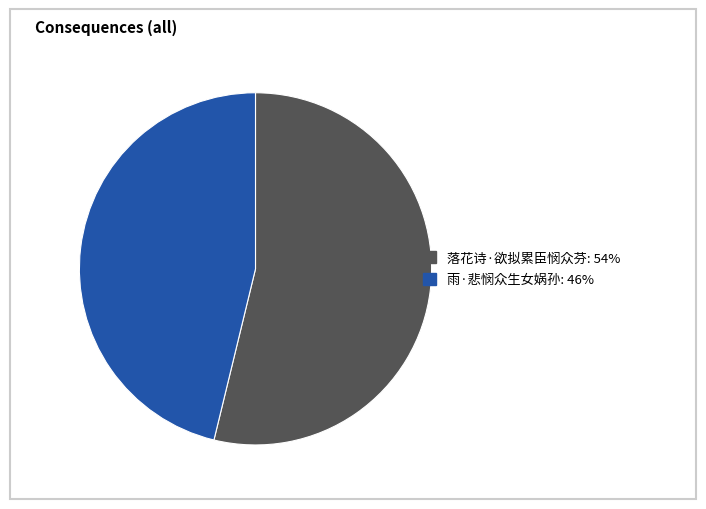

Which category has the biggest portion of the pie?

落花诗·欲拟累臣悯众芬